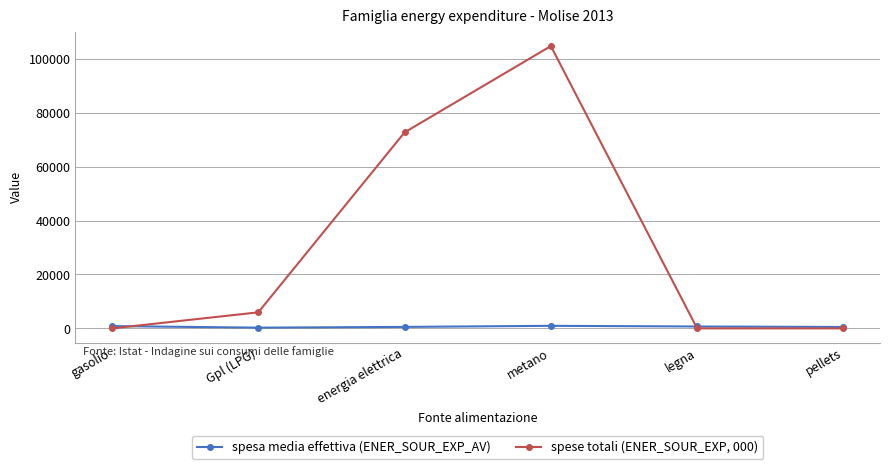

What is the value of the spesa media effettiva (ENER_SOUR_EXP_AV) point at the 1st from the left?

862